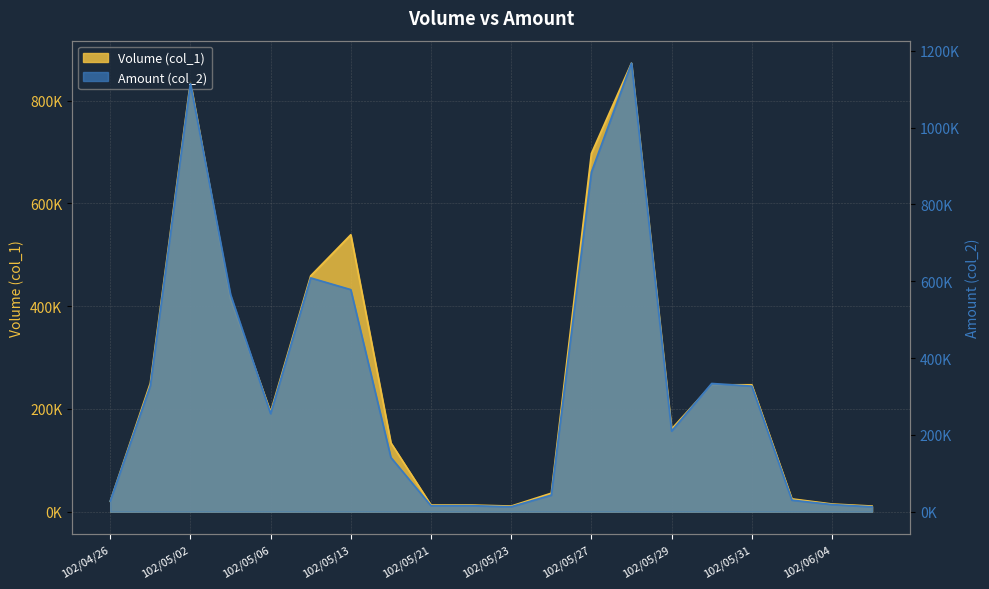

True or false: Amount (col_2) has a value of 1114450 at 102/05/02.

True